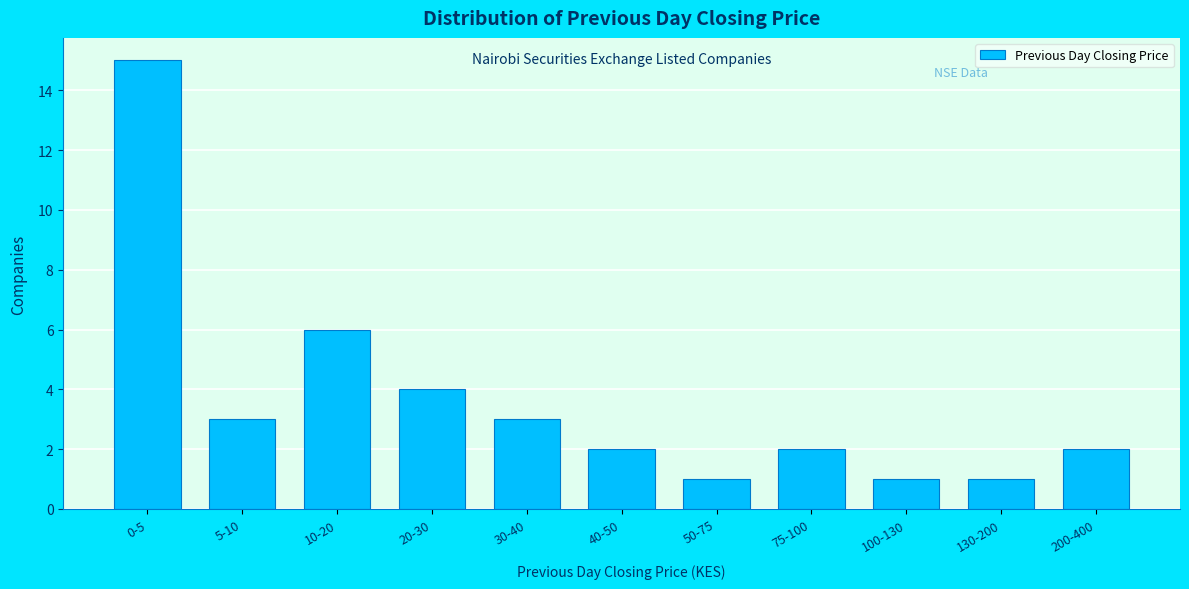

Reading left to right, extract all data points from this chart.

0-5=15	5-10=3	10-20=6	20-30=4	30-40=3	40-50=2	50-75=1	75-100=2	100-130=1	130-200=1	200-400=2